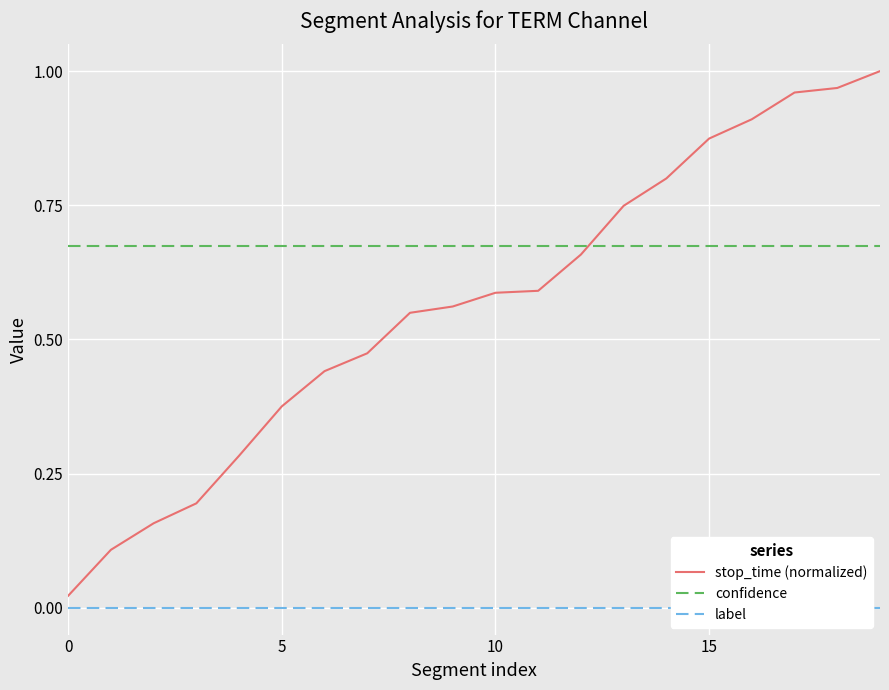

True or false: label has a value of 0.0 at 8.

True